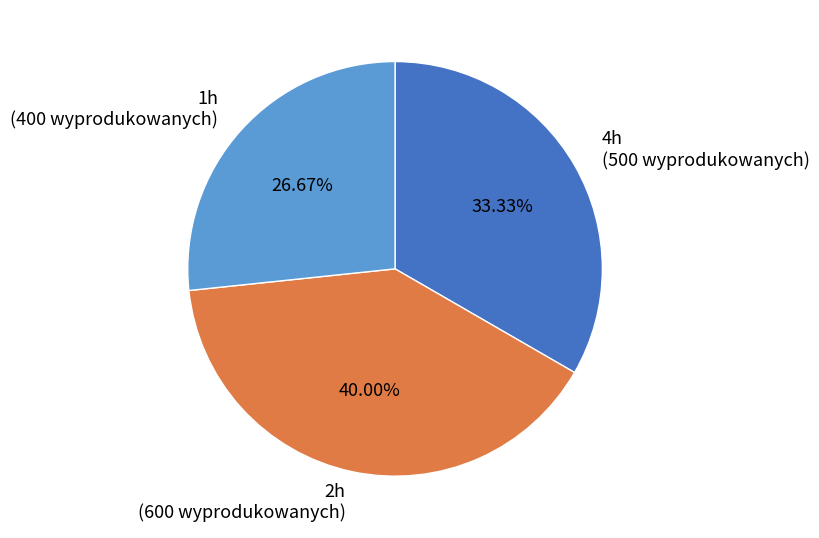

To the nearest percent, what portion does 1h represent?

27%